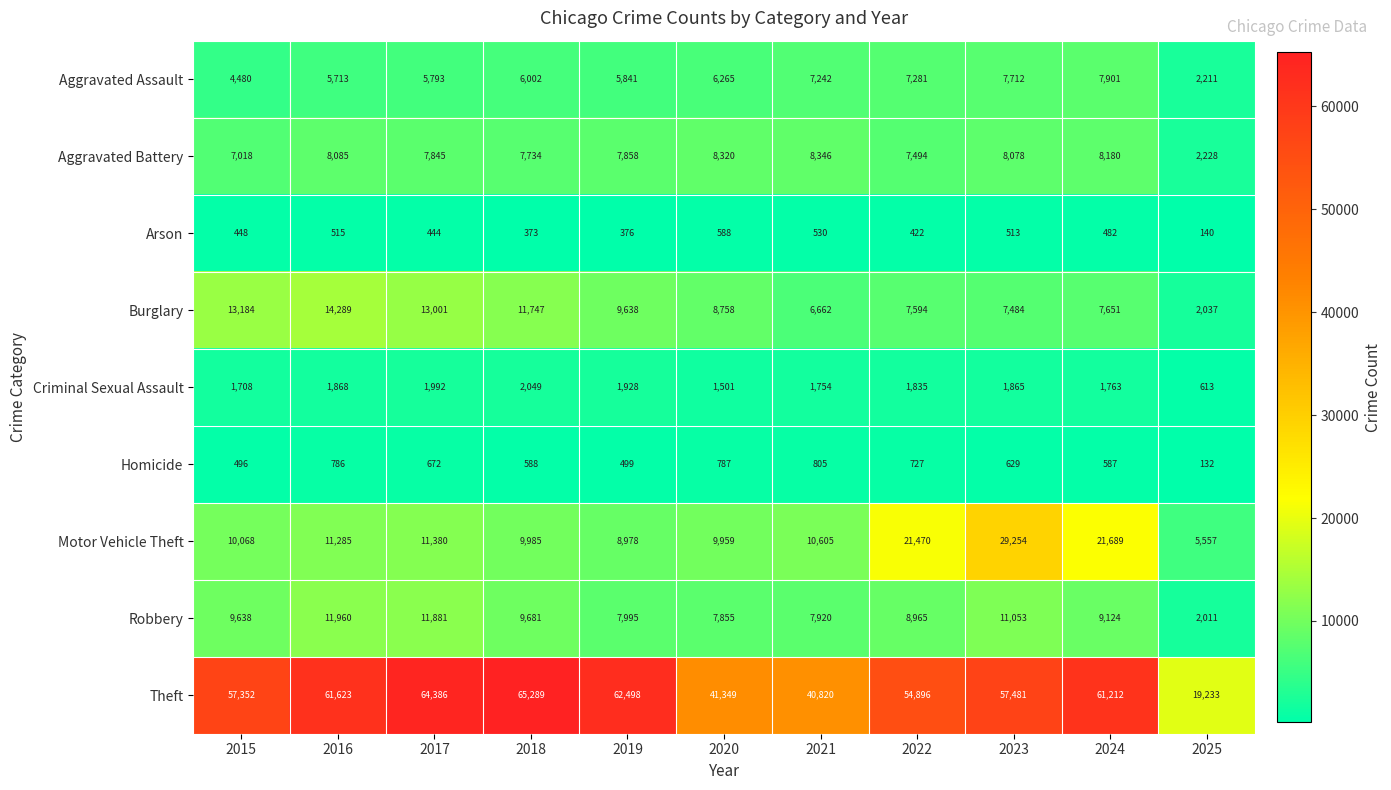

At which category is the sum across all series the highest?

2023